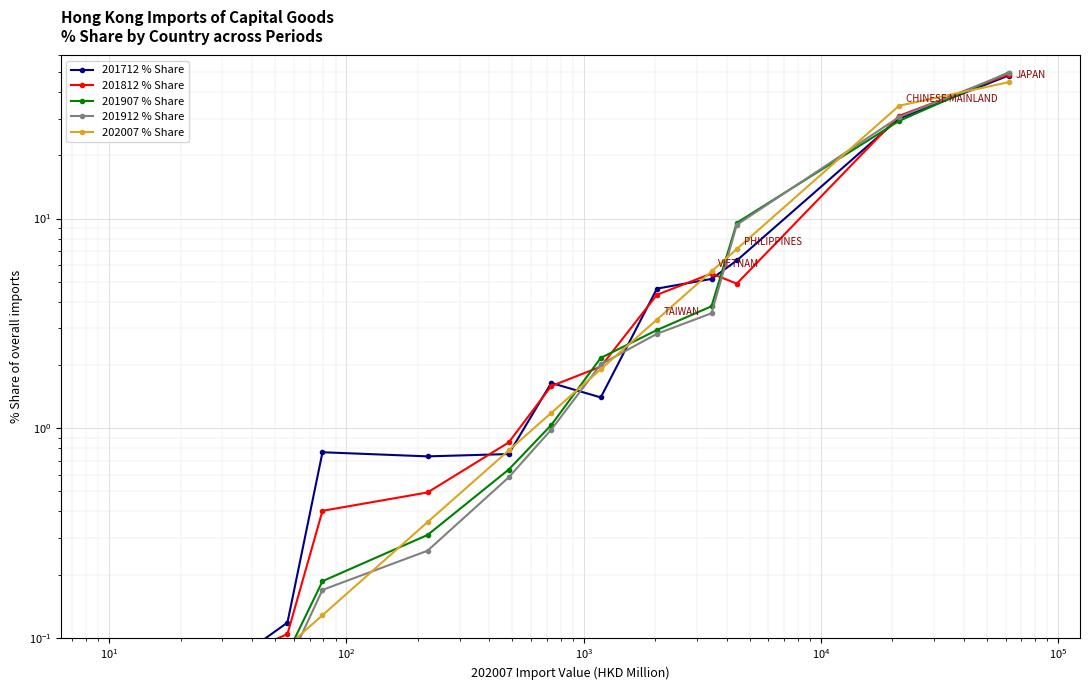

The 201907 % Share series shows 0.0 at $\mathdefault{10^{0}}$. True or false?

False